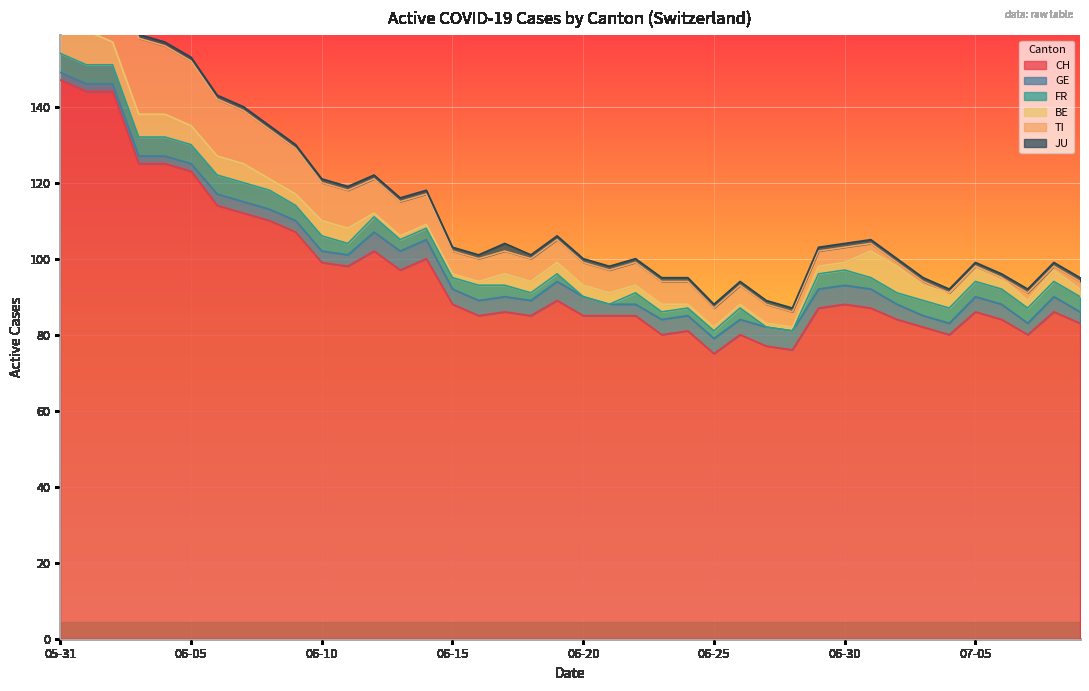

What is the highest value of the BE series?

9